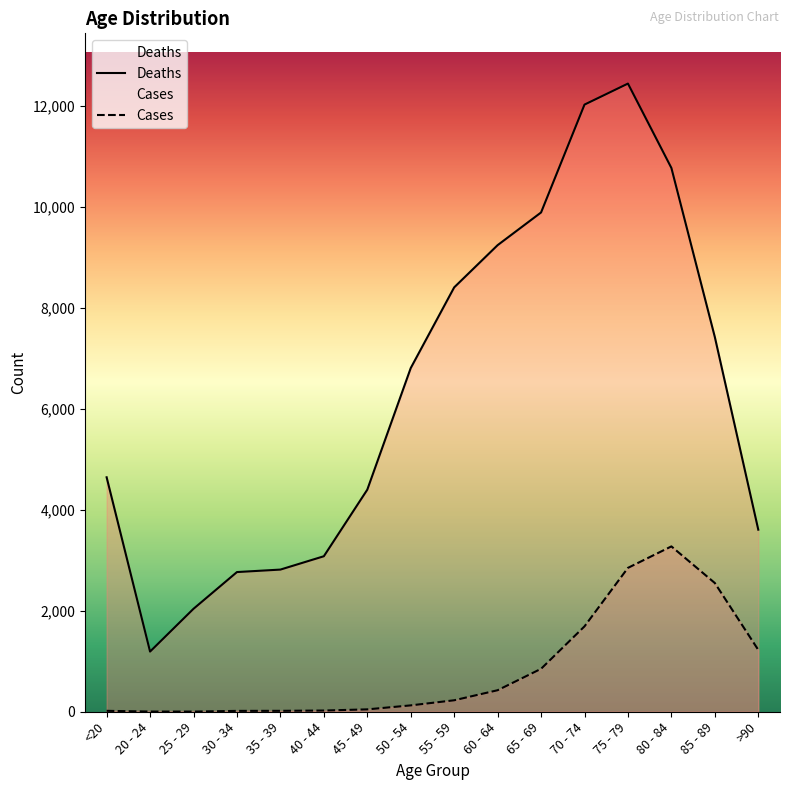

What are all the series names shown in the legend?

Deaths, Cases